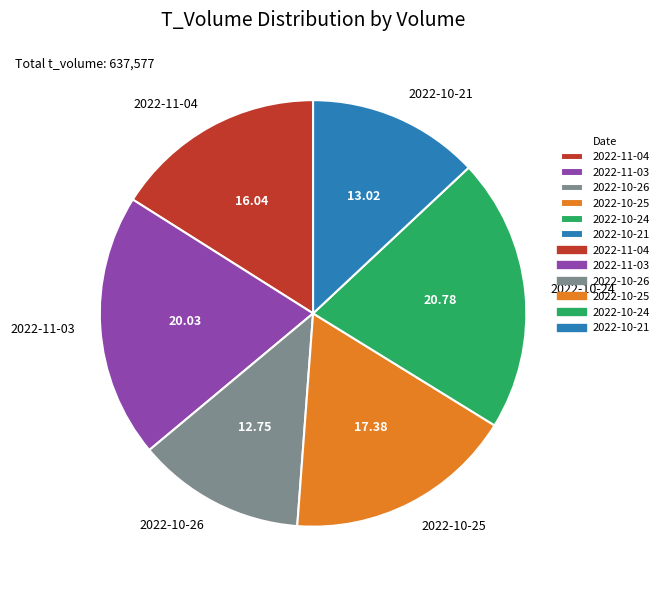

Approximately how many times larger is the value at 2022-10-25 compared to 2022-10-21?

1.3